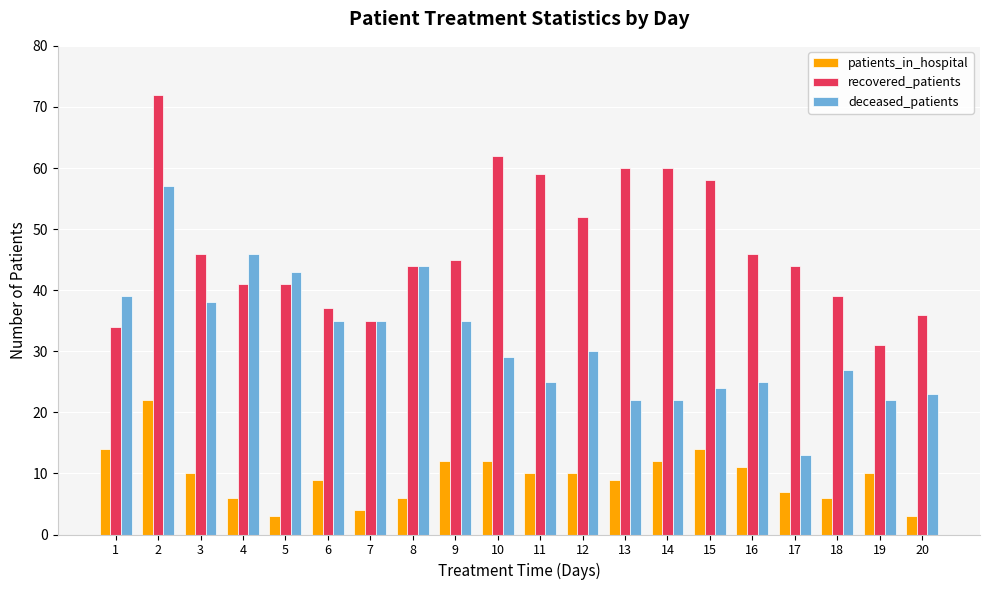

What is the spread (max minus min) of values at 19?

21